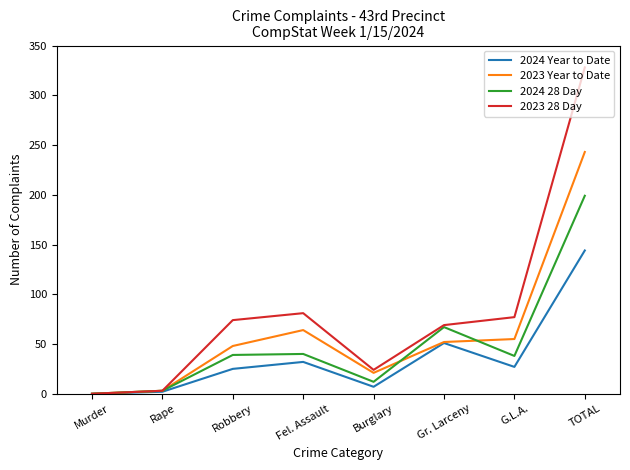

How many lines are shown in the chart?

4